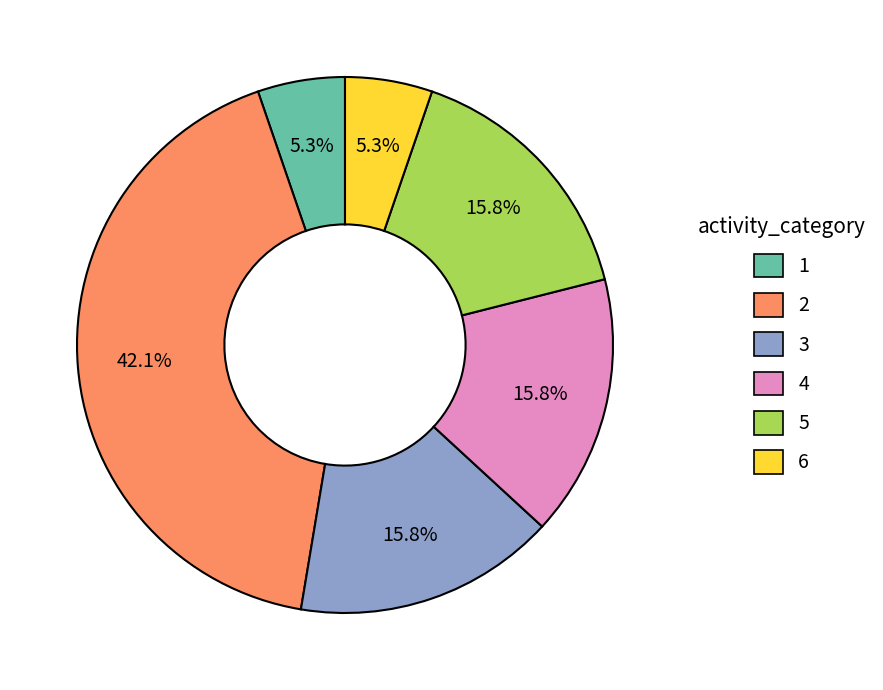

Which has a higher value, 2 or 3?

2